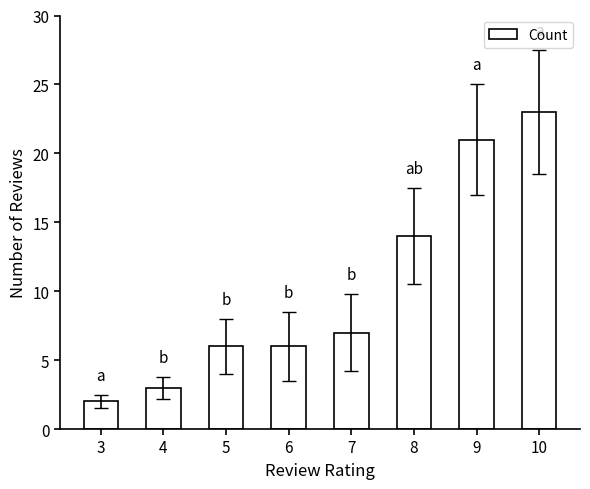

What is the change in value from 4 to 10?

+20